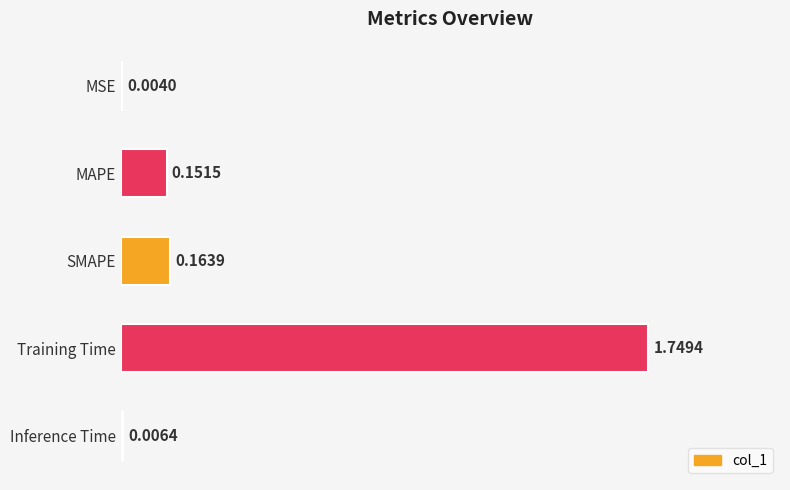

What is the change in value from Training Time to Inference Time?

-1.7